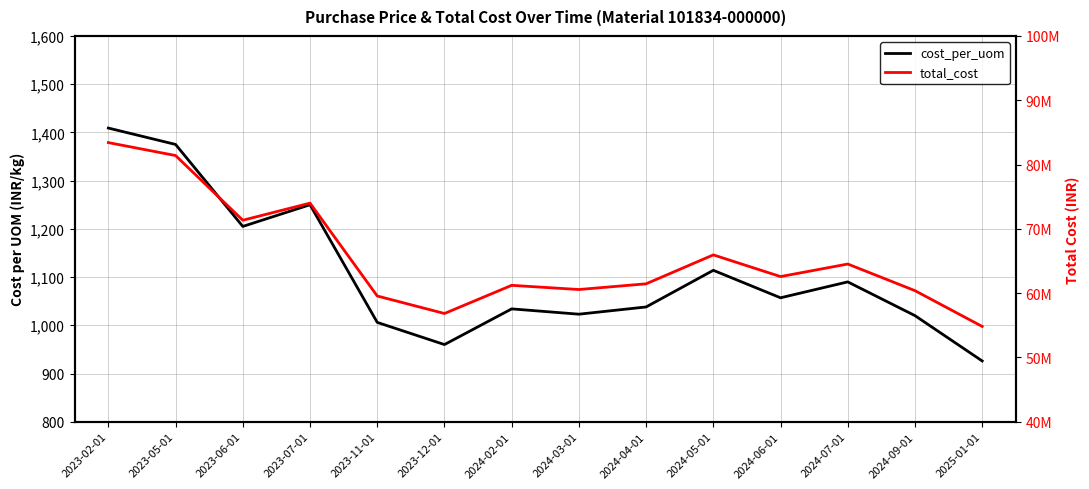

What is the difference between the maximum and minimum values in the cost_per_uom series?

483